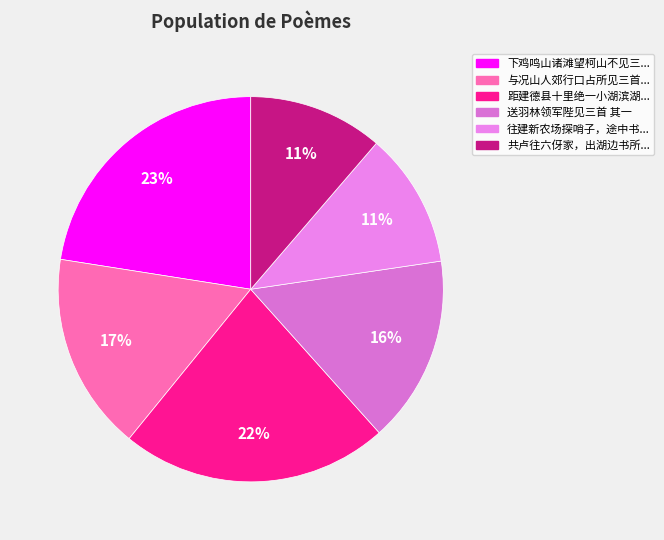

To the nearest percent, what is the average slice percentage?

17%